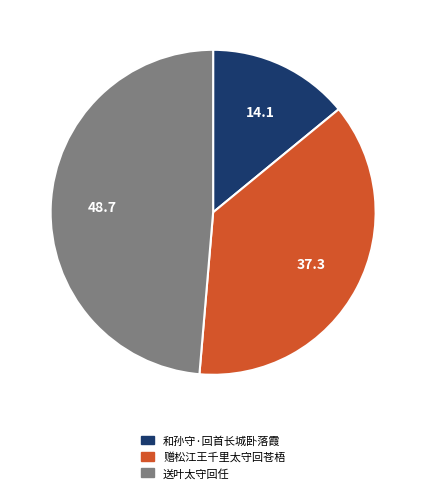

Is there any slice that represents more than half of the pie?

No